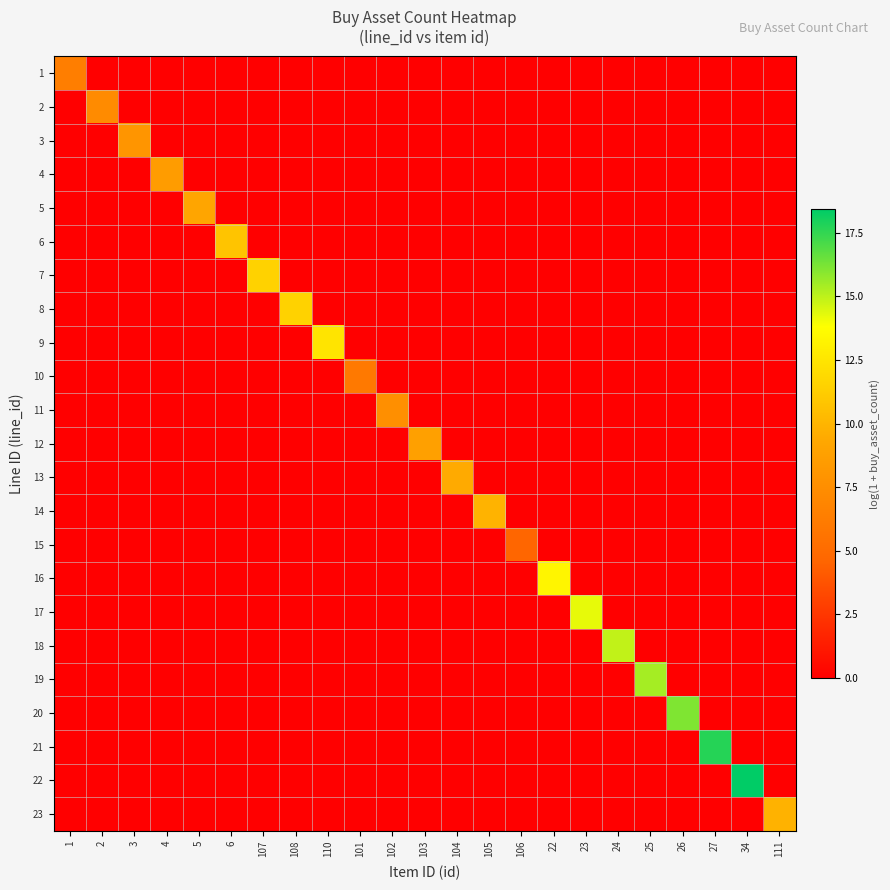

What is the maximum value shown in the chart?

18.4